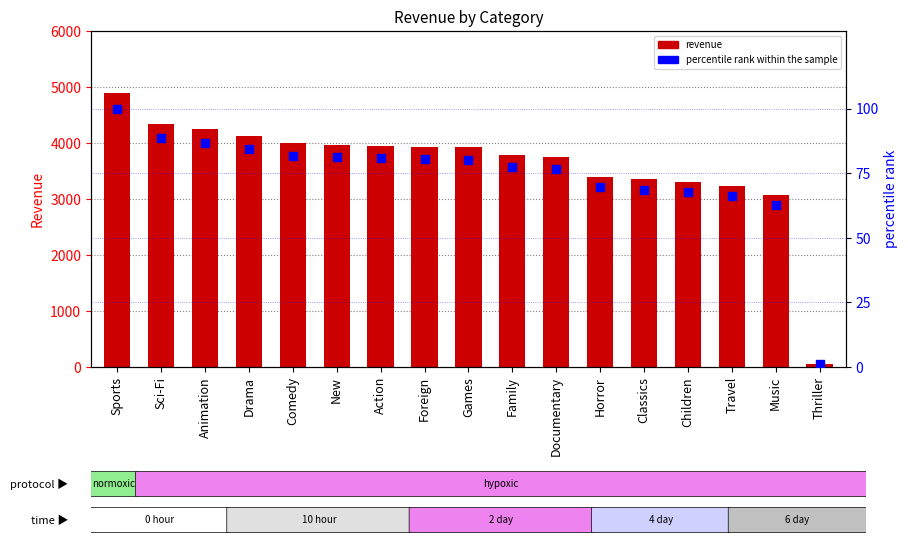

What are all the series names shown in the legend?

revenue, percentile rank within the sample